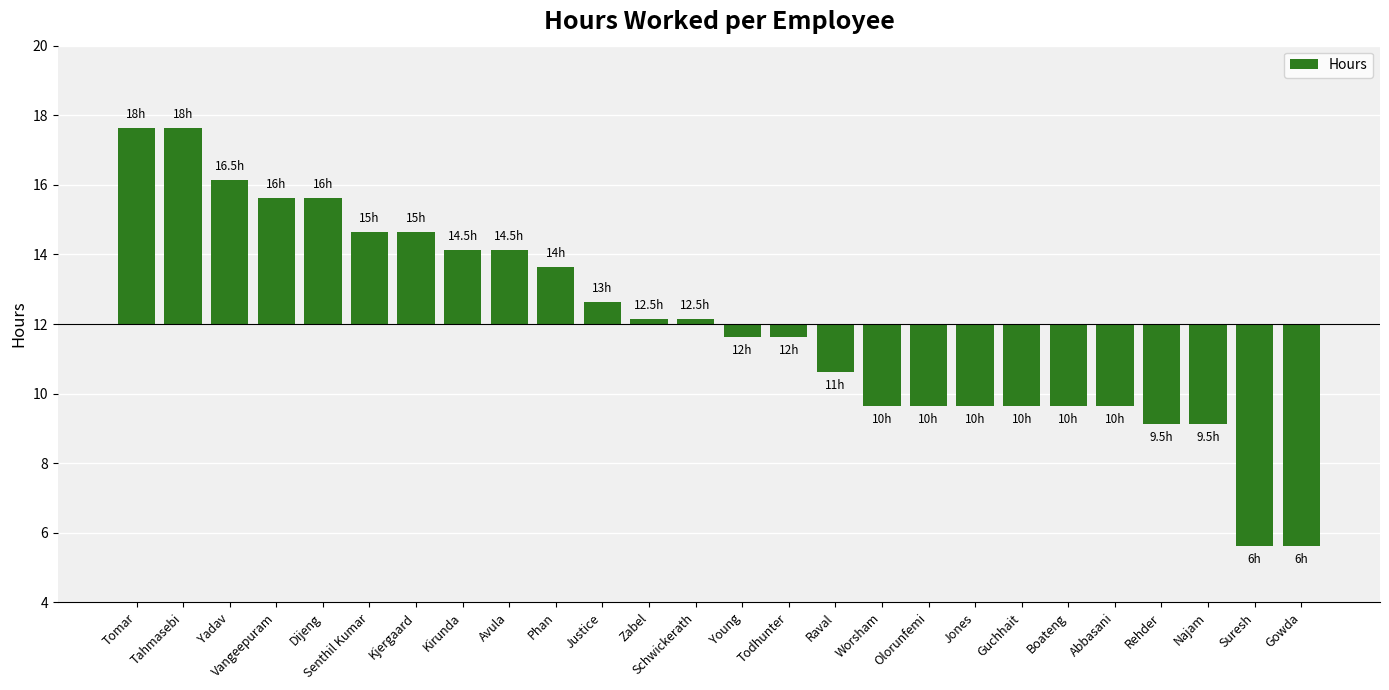

What is the minimum value shown in the chart?

-6.4